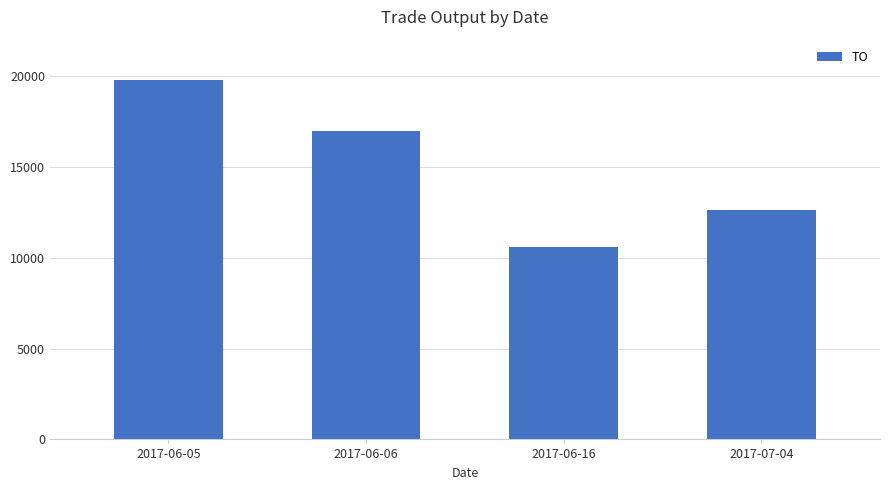

What is the difference between the maximum and minimum values?

9200